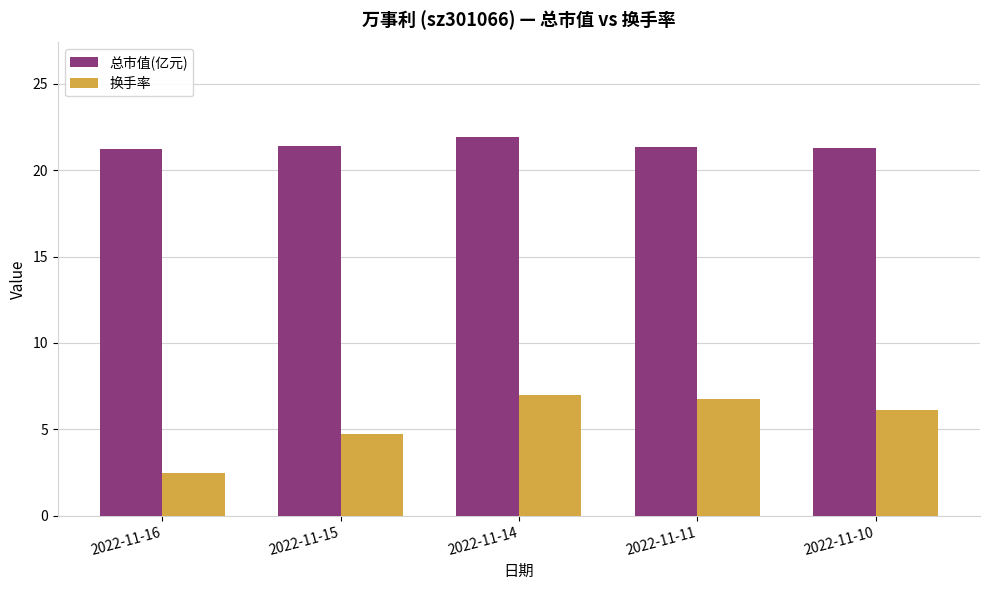

What is the sum of the 总市值(亿元) values at 2022-11-15 and 2022-11-16?

42.7